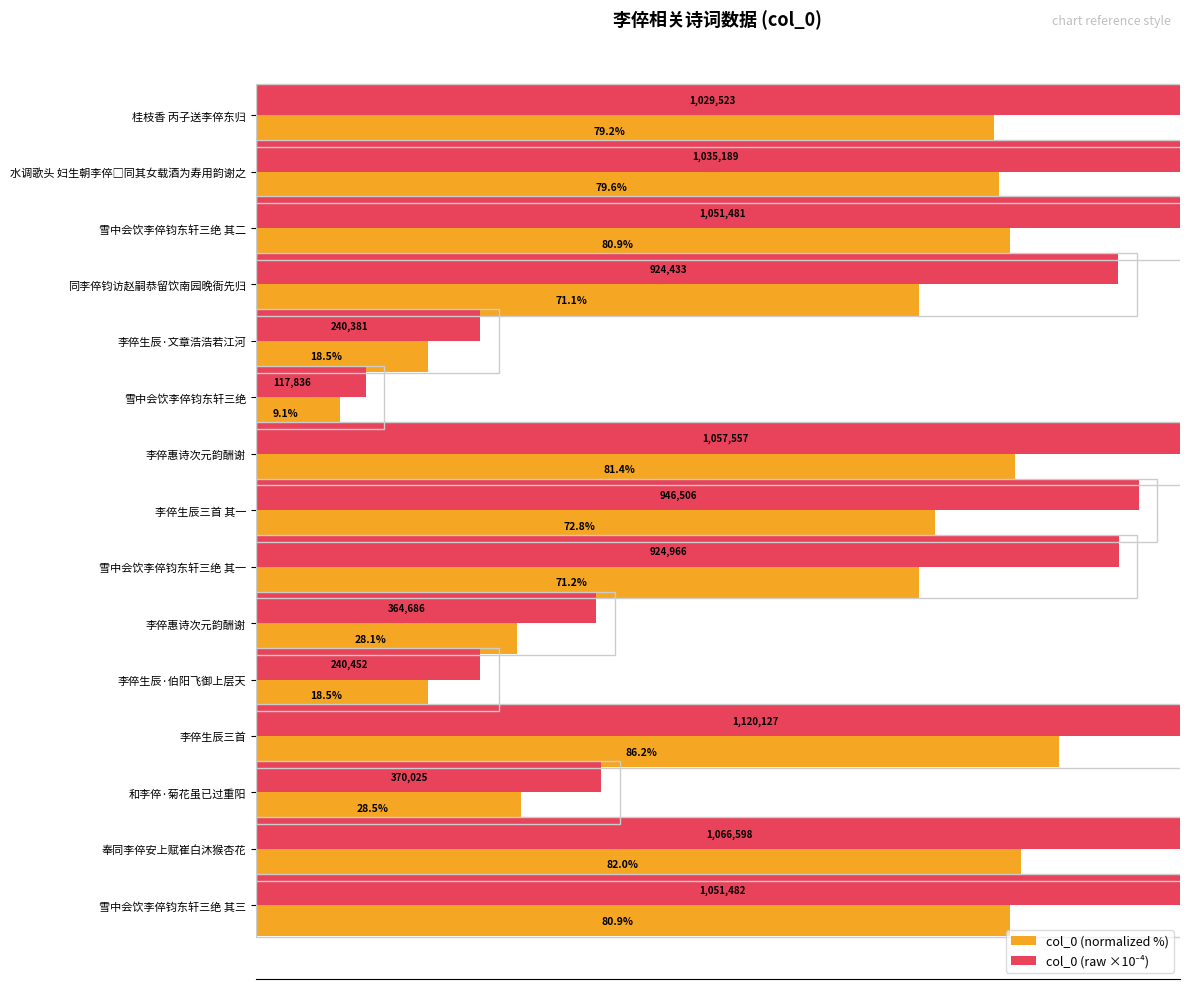

What position from the right is 100?

10